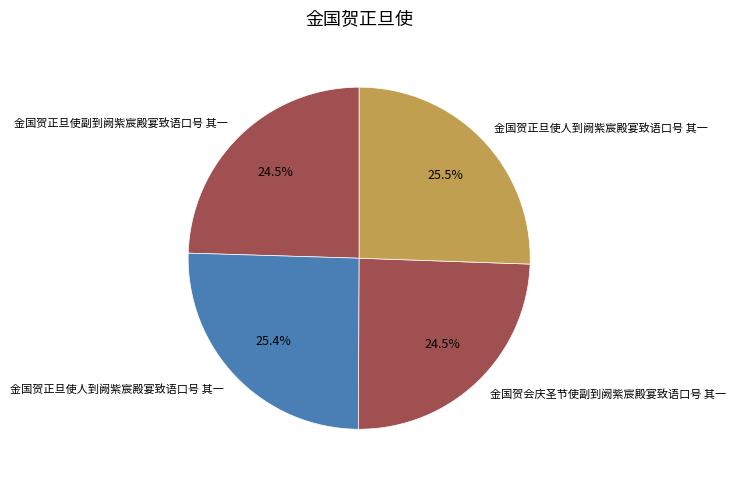

How many slices are in this pie chart?

4